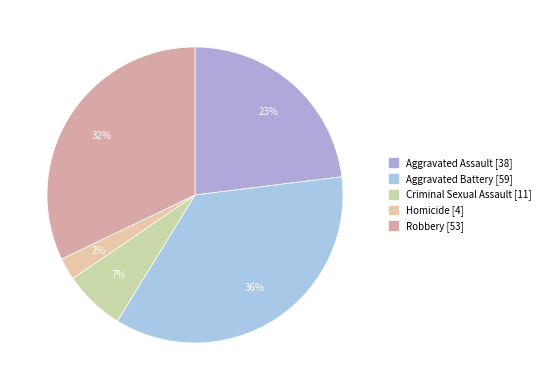

How many slices are in this pie chart?

5